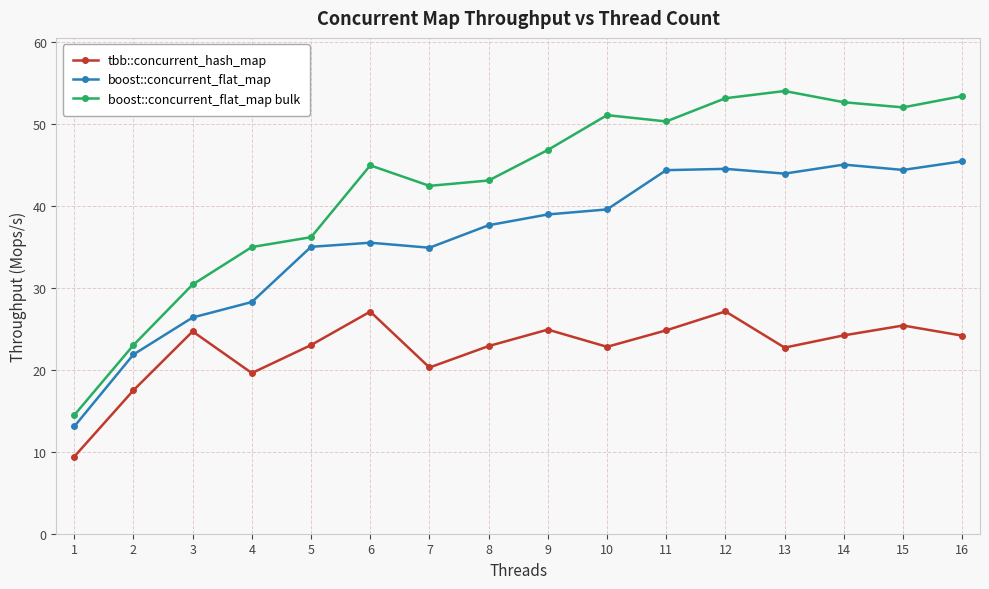

In boost::concurrent_flat_map bulk, how many points are higher than both neighbors (excluding endpoints)?

3